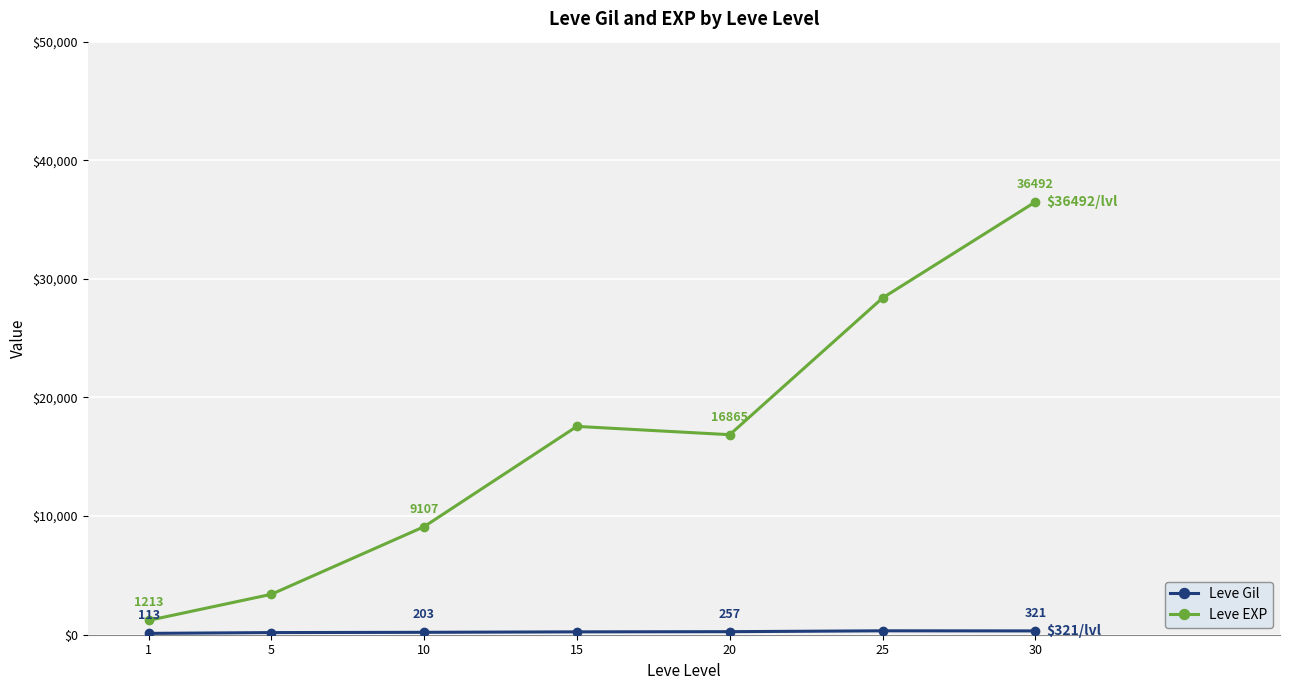

At how many categories does at least one series exceed 17265?

3